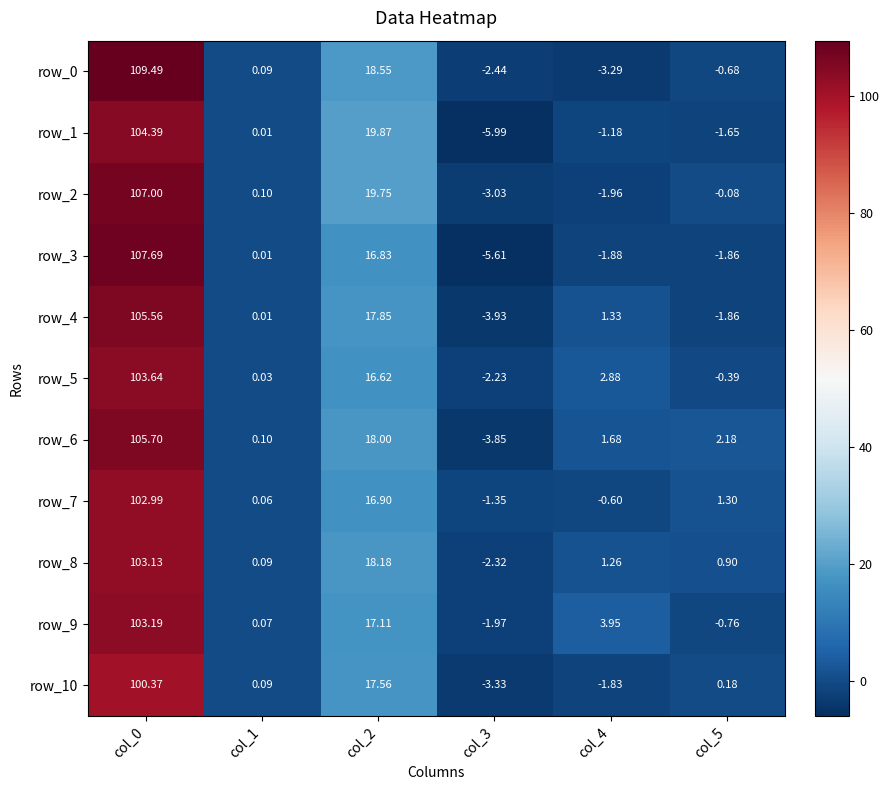

How many values in row_2 are below zero?

3